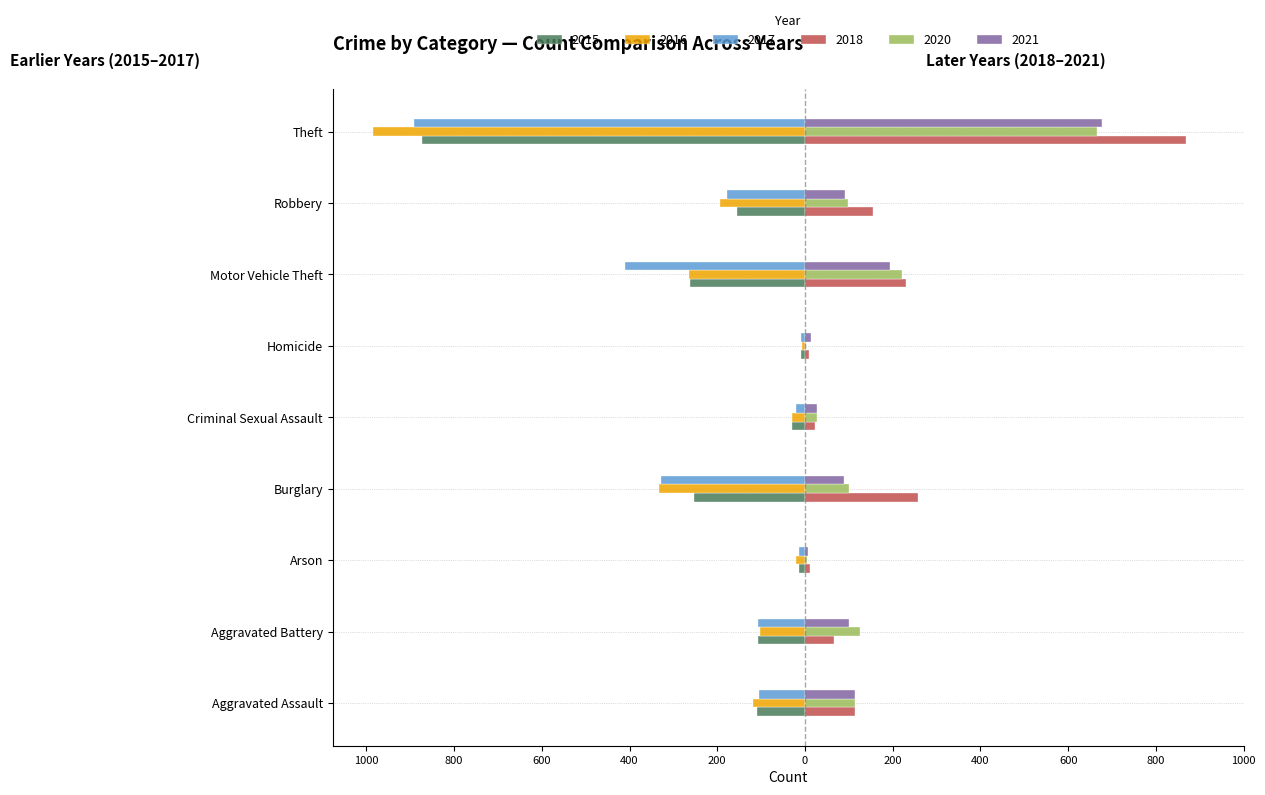

Reading left to right, what are all the values shown in this chart?

2015: Aggravated Assault=-110	Aggravated Battery=-108	Arson=-13	Burglary=-254	Criminal Sexual Assault=-29	Homicide=-9	Motor Vehicle Theft=-261	Robbery=-154	Theft=-874
2016: Aggravated Assault=-118	Aggravated Battery=-102	Arson=-20	Burglary=-333	Criminal Sexual Assault=-30	Homicide=-7	Motor Vehicle Theft=-265	Robbery=-194	Theft=-984
2017: Aggravated Assault=-105	Aggravated Battery=-108	Arson=-14	Burglary=-329	Criminal Sexual Assault=-21	Homicide=-8	Motor Vehicle Theft=-411	Robbery=-178	Theft=-892
2018: Aggravated Assault=115	Aggravated Battery=67	Arson=12	Burglary=257	Criminal Sexual Assault=23	Homicide=10	Motor Vehicle Theft=231	Robbery=155	Theft=868
2020: Aggravated Assault=113	Aggravated Battery=125	Arson=4	Burglary=100	Criminal Sexual Assault=27	Homicide=2	Motor Vehicle Theft=221	Robbery=97	Theft=666
2021: Aggravated Assault=115	Aggravated Battery=100	Arson=6	Burglary=90	Criminal Sexual Assault=27	Homicide=13	Motor Vehicle Theft=193	Robbery=91	Theft=678